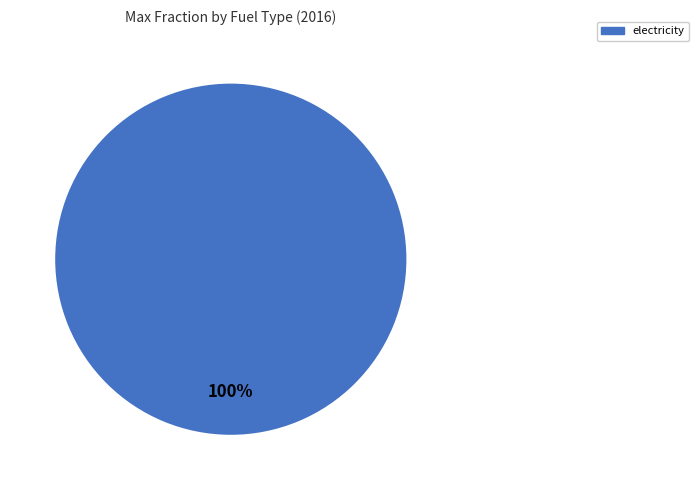

Is there any slice that represents more than half of the pie?

Yes